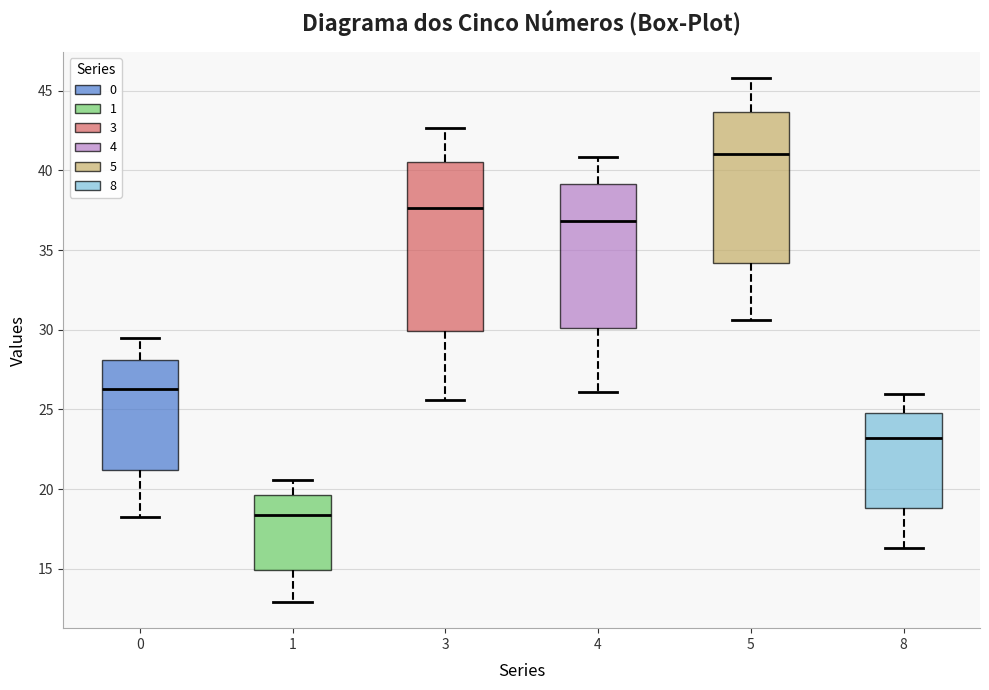

Where does the upper whisker of the box at x = 4 end on the y-axis? The values are not printed on the chart, so give them approximately, as read against the axis.

41.0